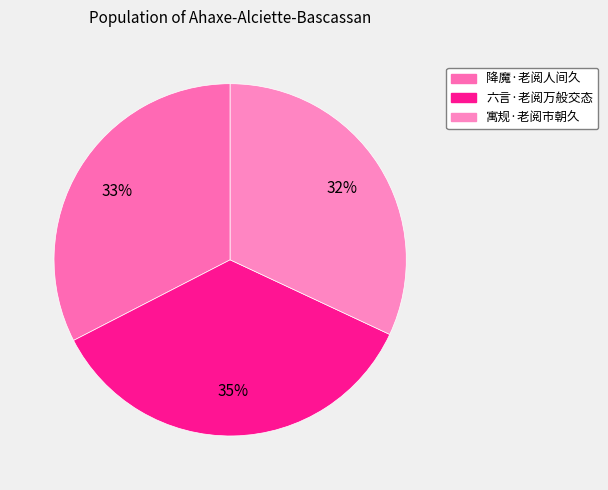

How many segments does this pie chart have?

3